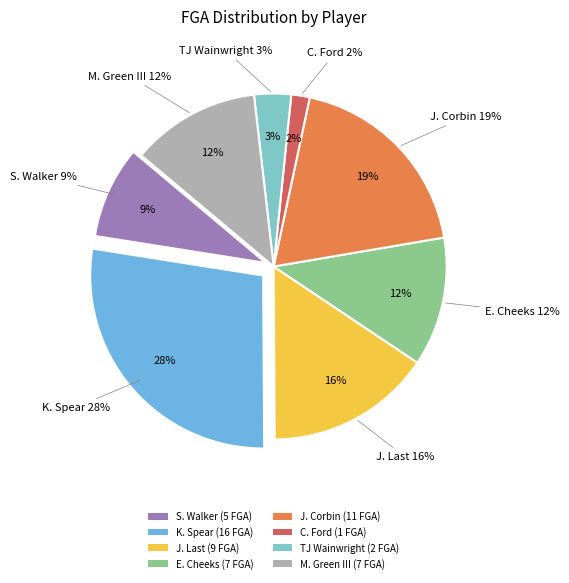

Is it true that J. Corbin is 19% of the pie?

True